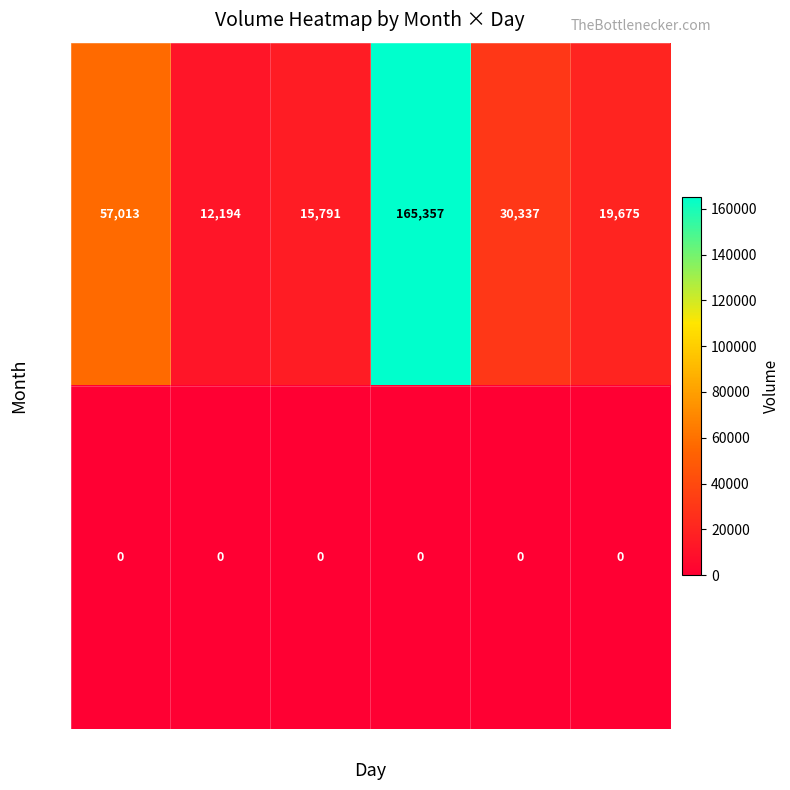

At how many categories does at least one series exceed 104120?

1